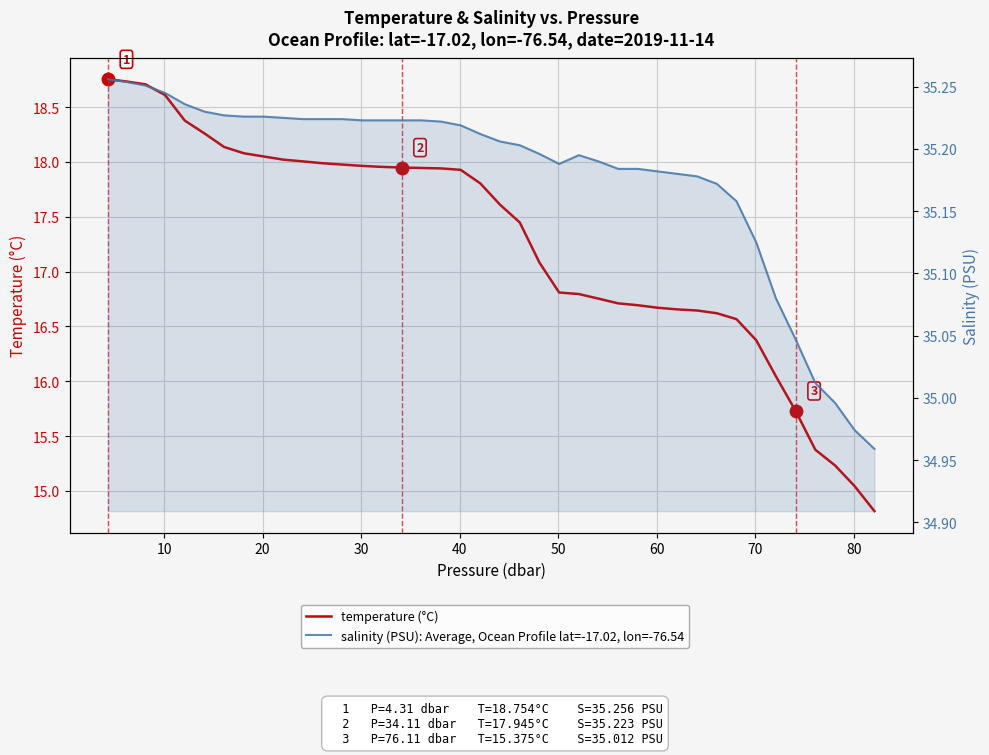

Reading right to left, extract all data points from this chart.

temperature: 14.8	15.0	15.2	15.4	15.7	16.0	16.4	16.6	16.6	16.6	16.7	16.7	16.7	16.7	16.8	16.8	16.8	17.1	17.4	17.6	17.8	17.9	17.9	17.9	17.9	18.0	18.0	18.0	18.0	18.0	18.0	18.0	18.1	18.1	18.3	18.4	18.6	18.7	18.7	18.8
salinity: 35.0	35.0	35.0	35.0	35.0	35.1	35.1	35.2	35.2	35.2	35.2	35.2	35.2	35.2	35.2	35.2	35.2	35.2	35.2	35.2	35.2	35.2	35.2	35.2	35.2	35.2	35.2	35.2	35.2	35.2	35.2	35.2	35.2	35.2	35.2	35.2	35.2	35.3	35.3	35.3